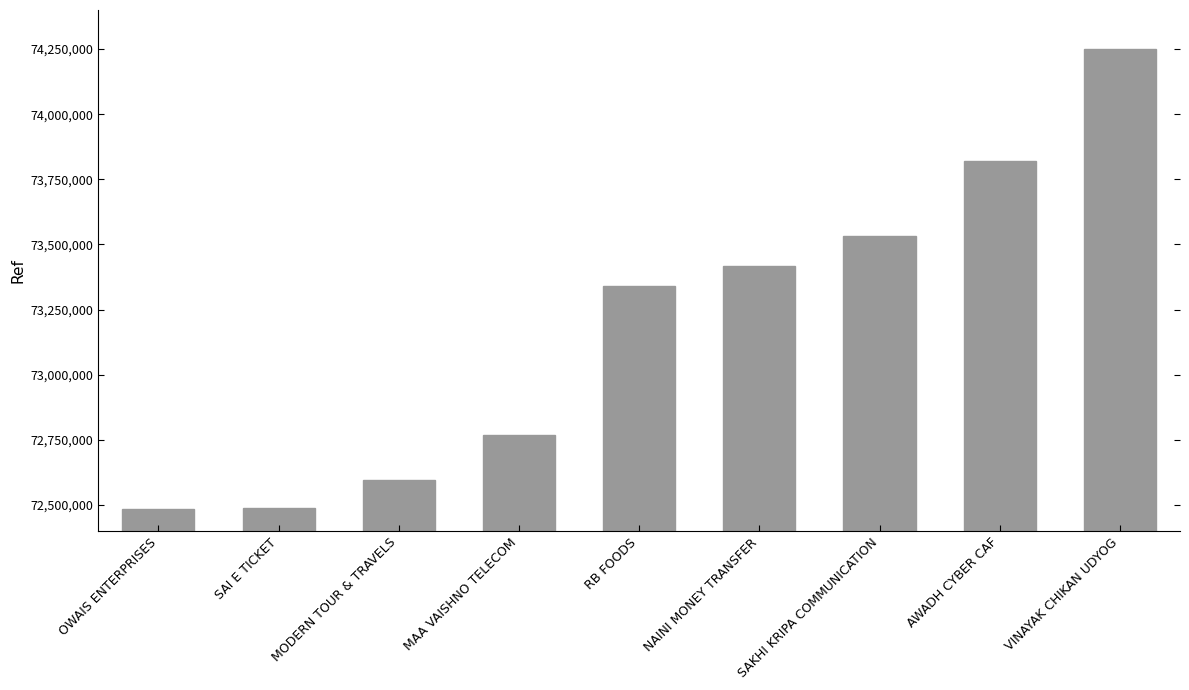

What is the difference between the second highest and second lowest values?

1330966